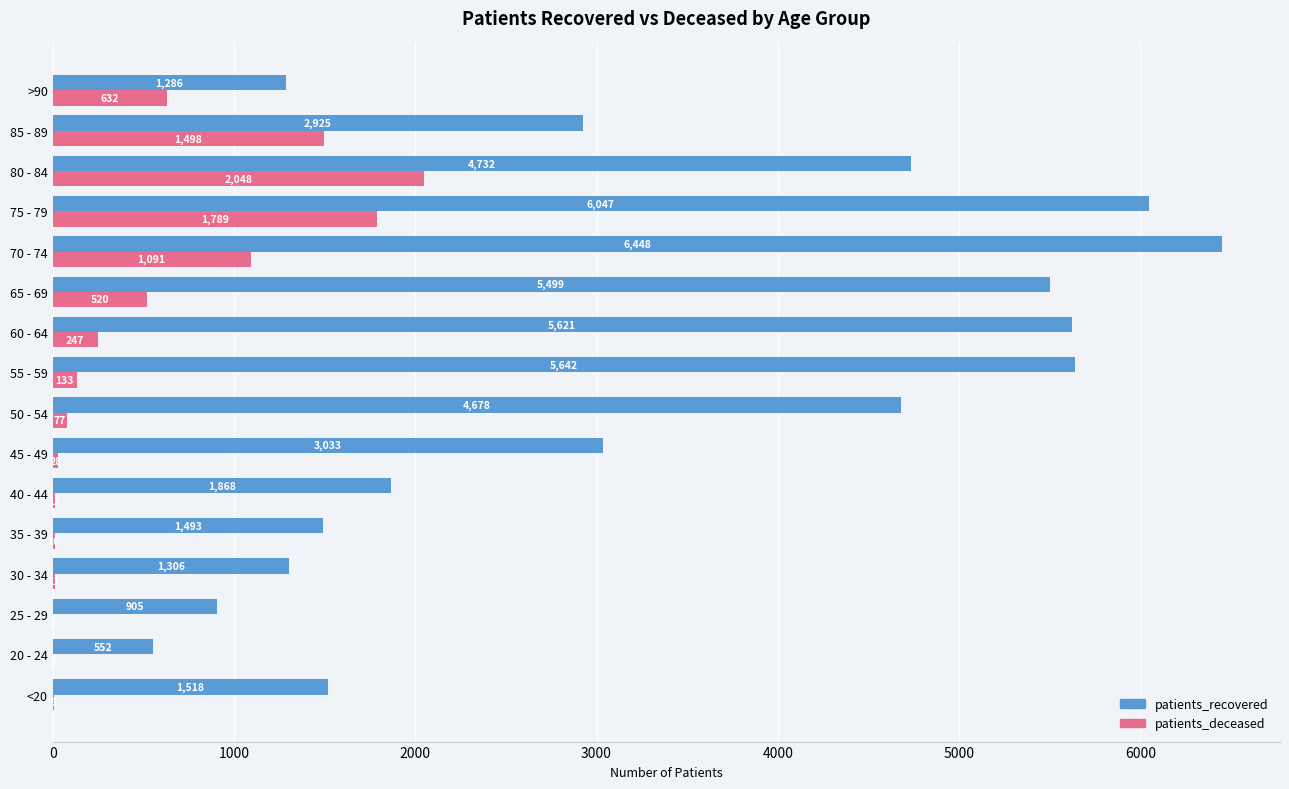

True or false: patients_recovered has a value of 552 at 20 - 24.

True